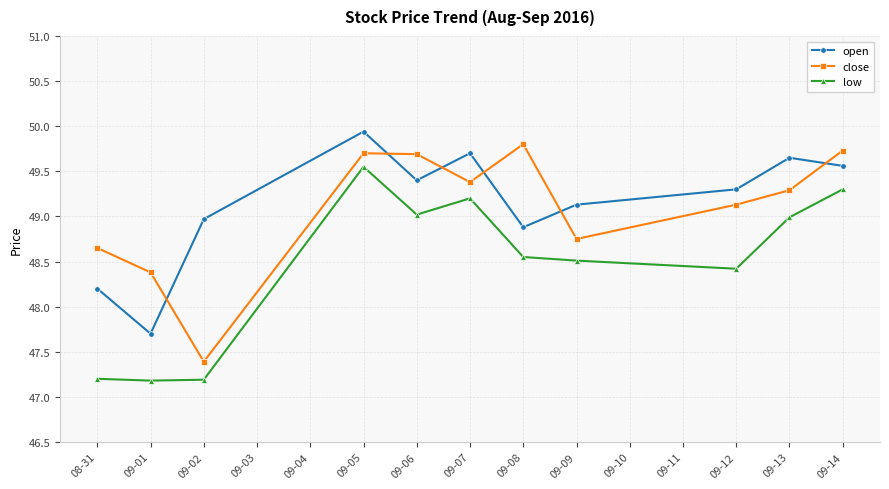

The value of low at 09-06 is 10.9. True or false?

False